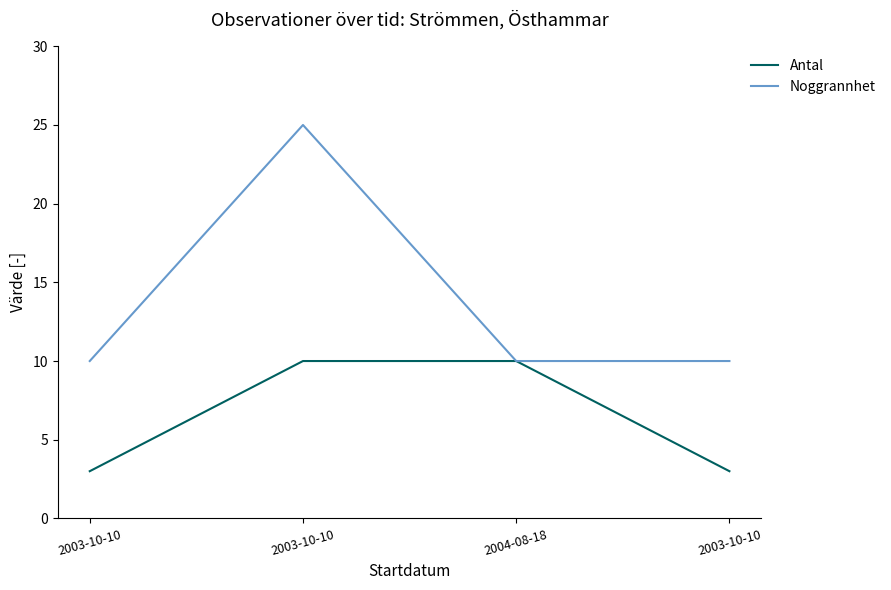

True or false: Antal has more than 2 points higher than both neighbors.

False